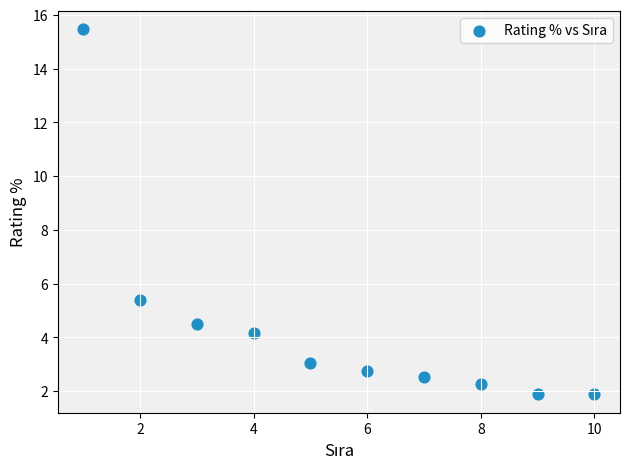

What is the average Y value?

4.4